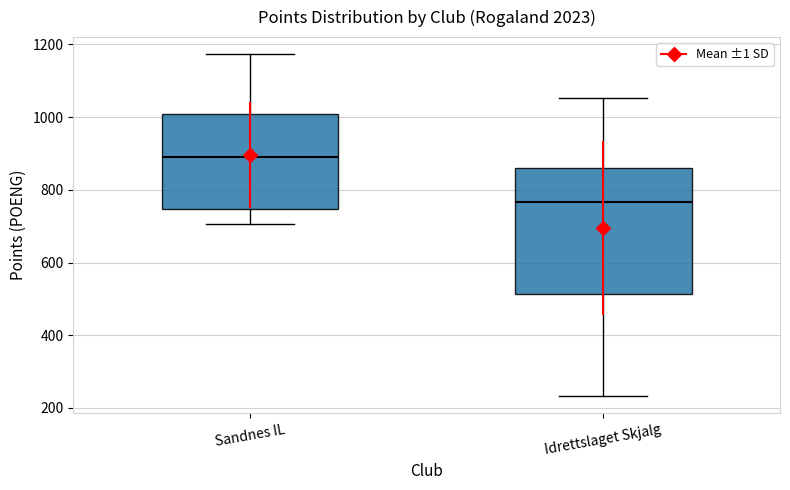

Which box is the tallest, from its lower edge to its upper edge?

Idrettslaget Skjalg